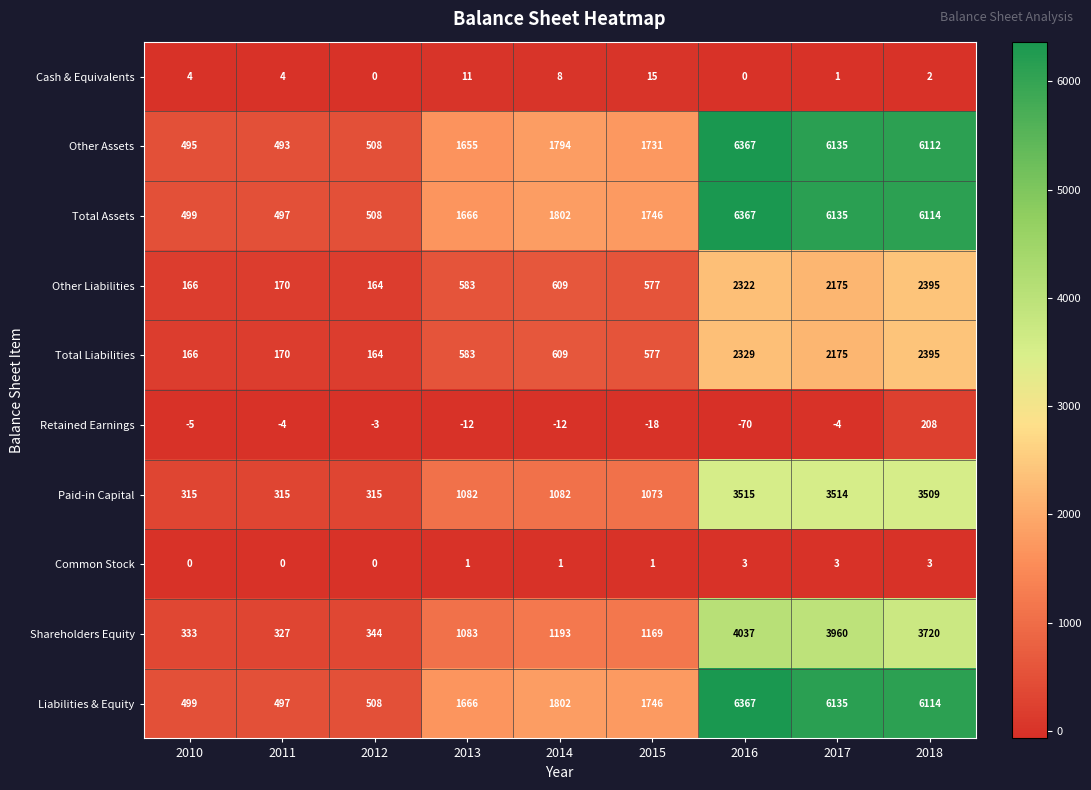

Count the number of categories in the chart.

9